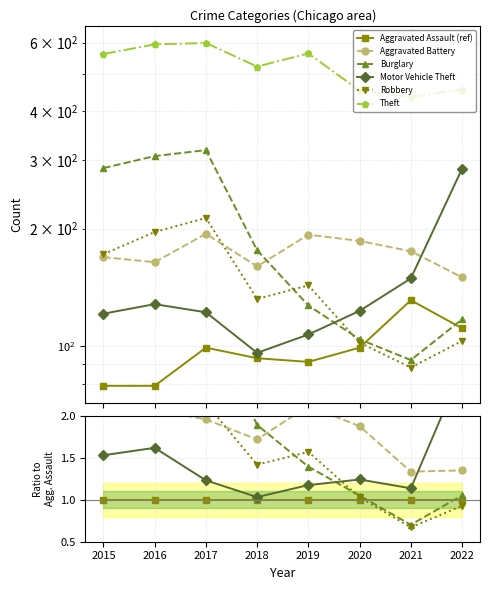

The Robbery series shows 82 at 2019. True or false?

False